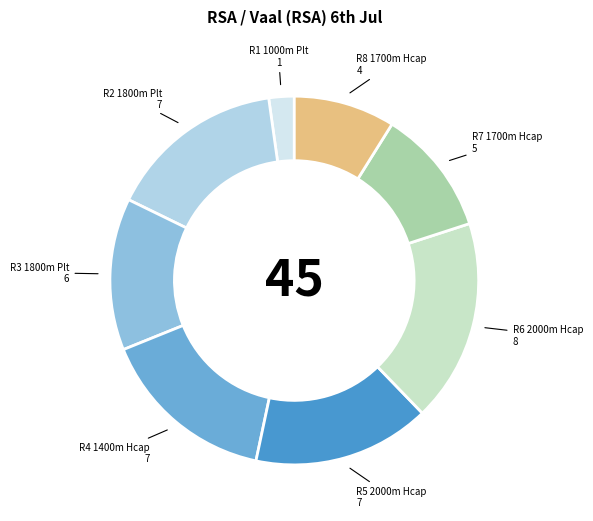

Is there a majority slice in this chart?

No